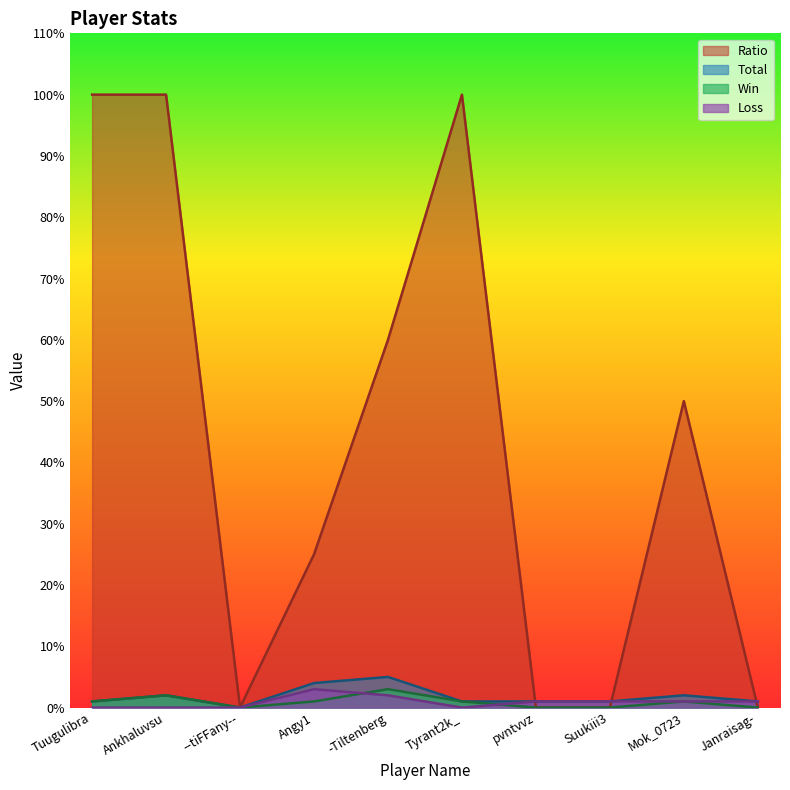

What value does the Loss series have at Suukiii3?

1